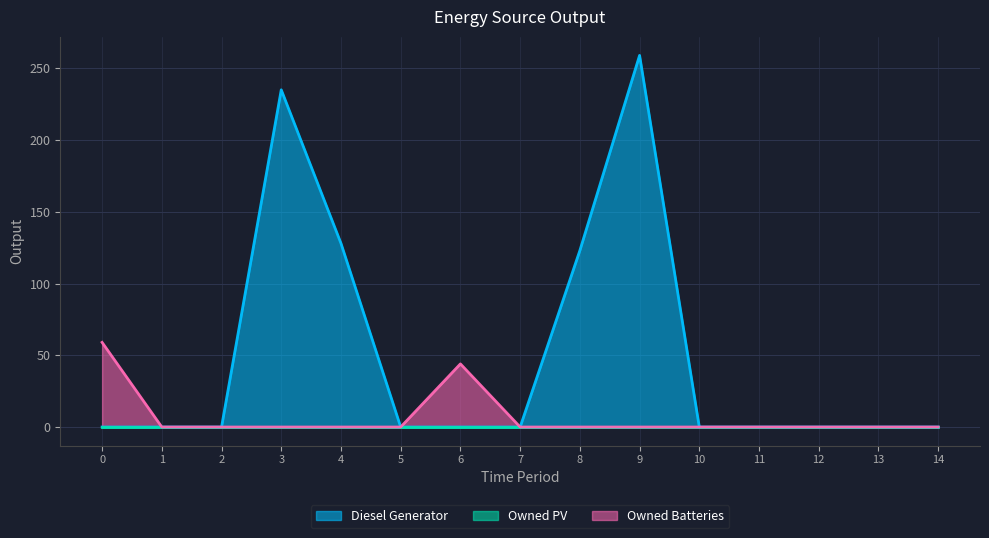

In Diesel Generator, how many points are higher than both neighbors (excluding endpoints)?

2